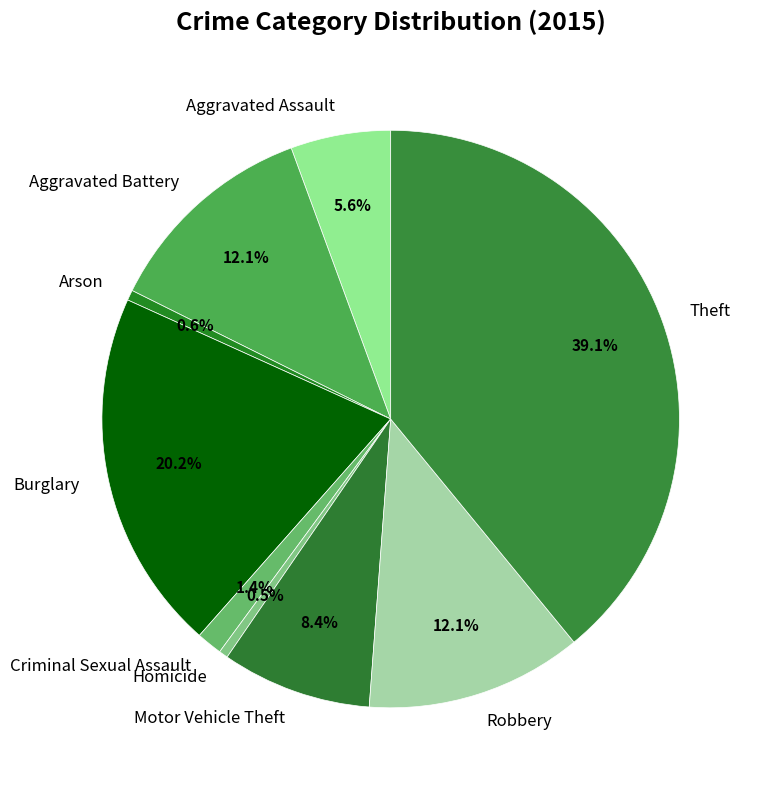

To the nearest percent, what is the average slice percentage?

11%